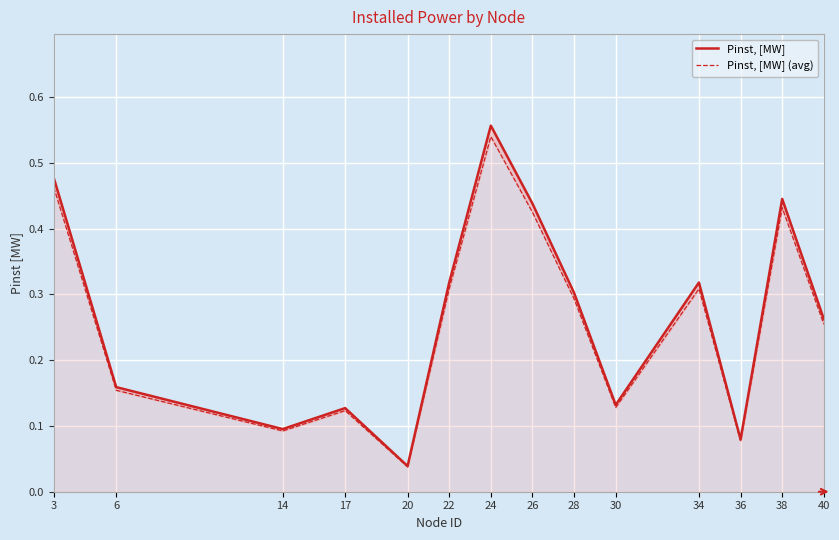

What is the difference between the maximum and minimum values in the Pinst, [MW] series?

0.5